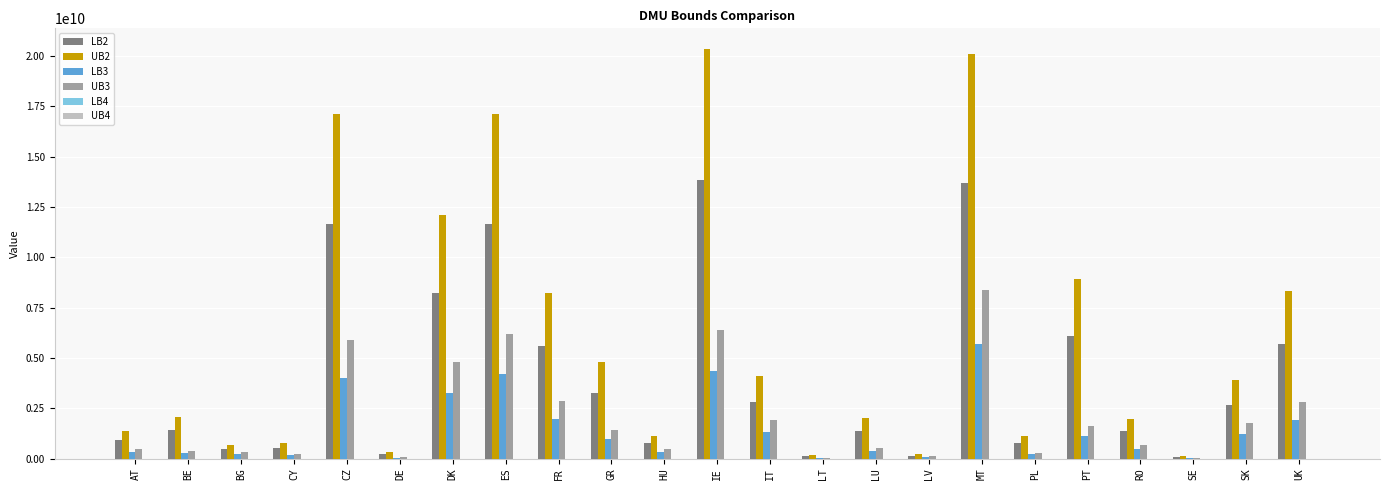

Is the value of LB3 at DK greater than the value of LB2 at DE?

Yes